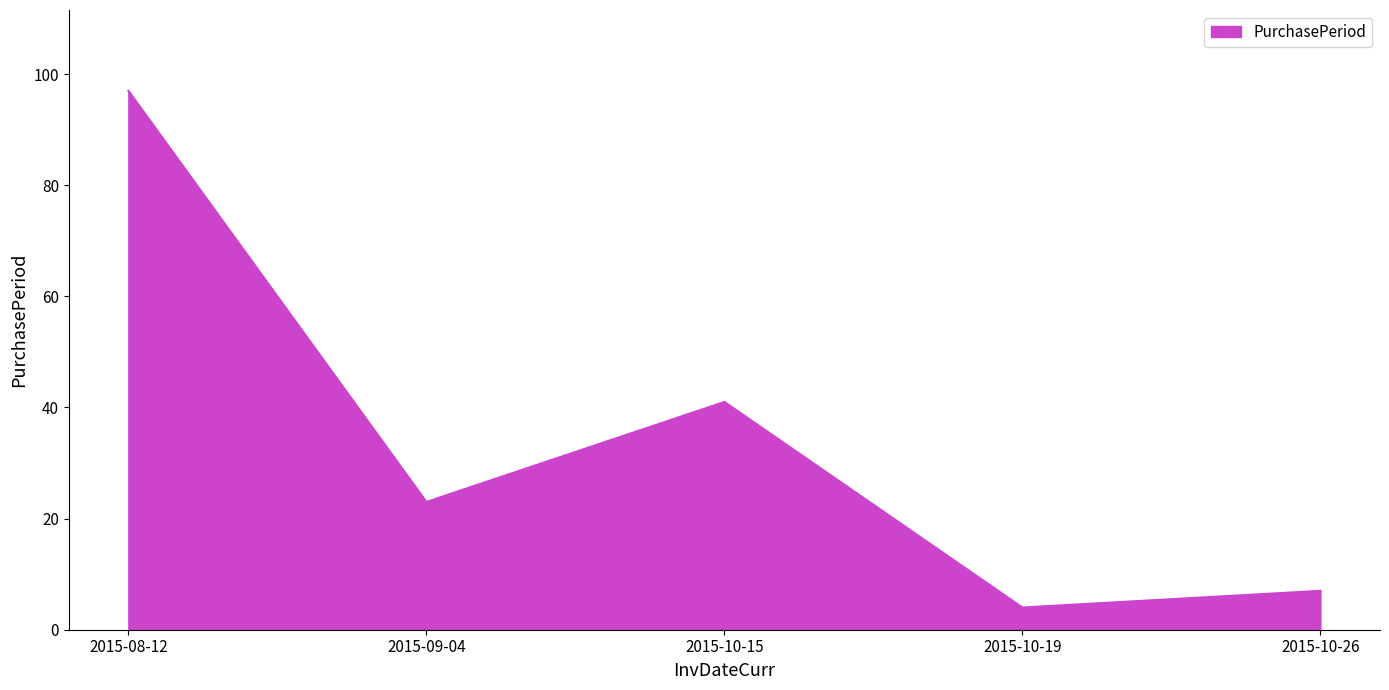

Approximately how many times larger is the value at 2015-10-26 compared to 2015-10-15?

0.2